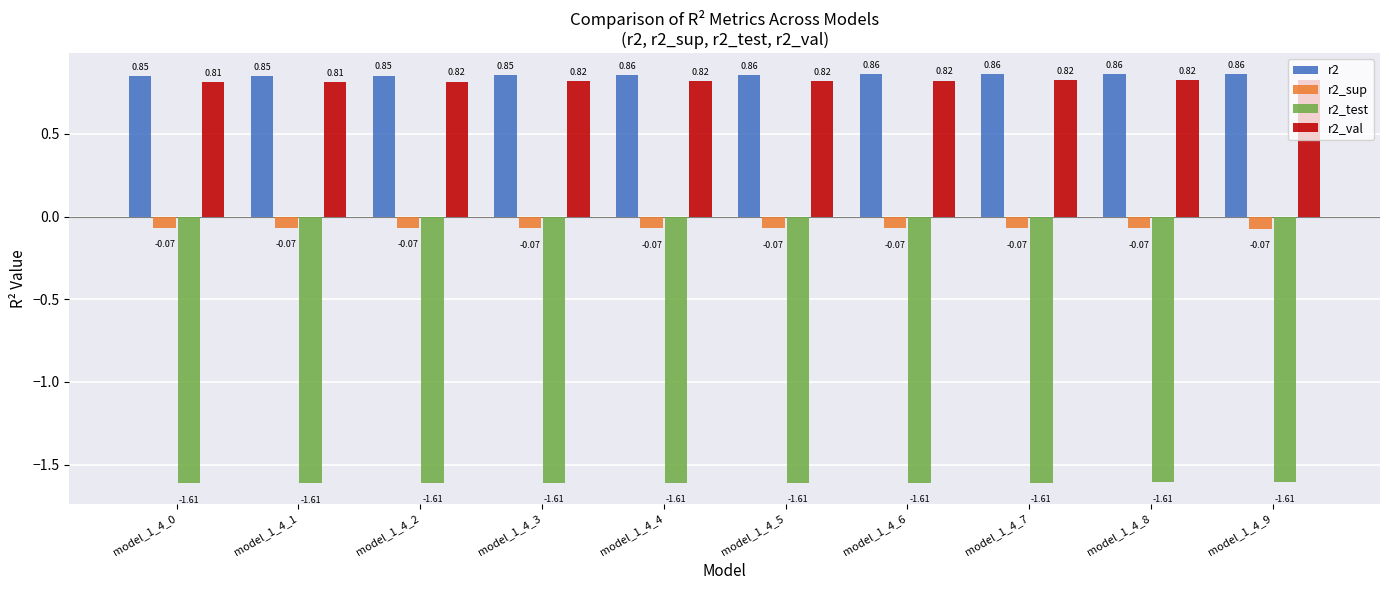

What is the spread (max minus min) of values at model_1_4_9?

2.5